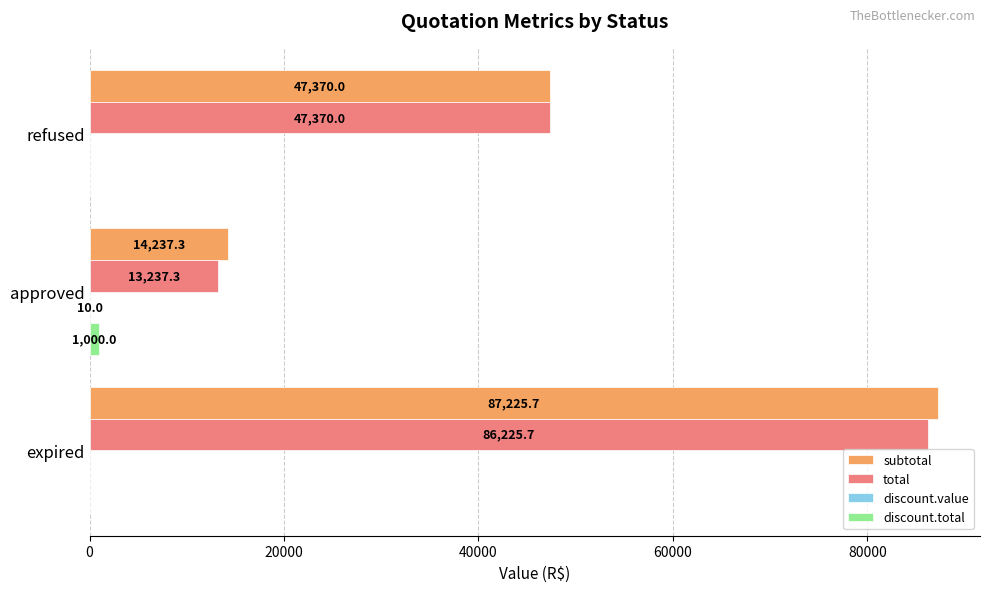

At which category is the sum across all series the highest?

expired